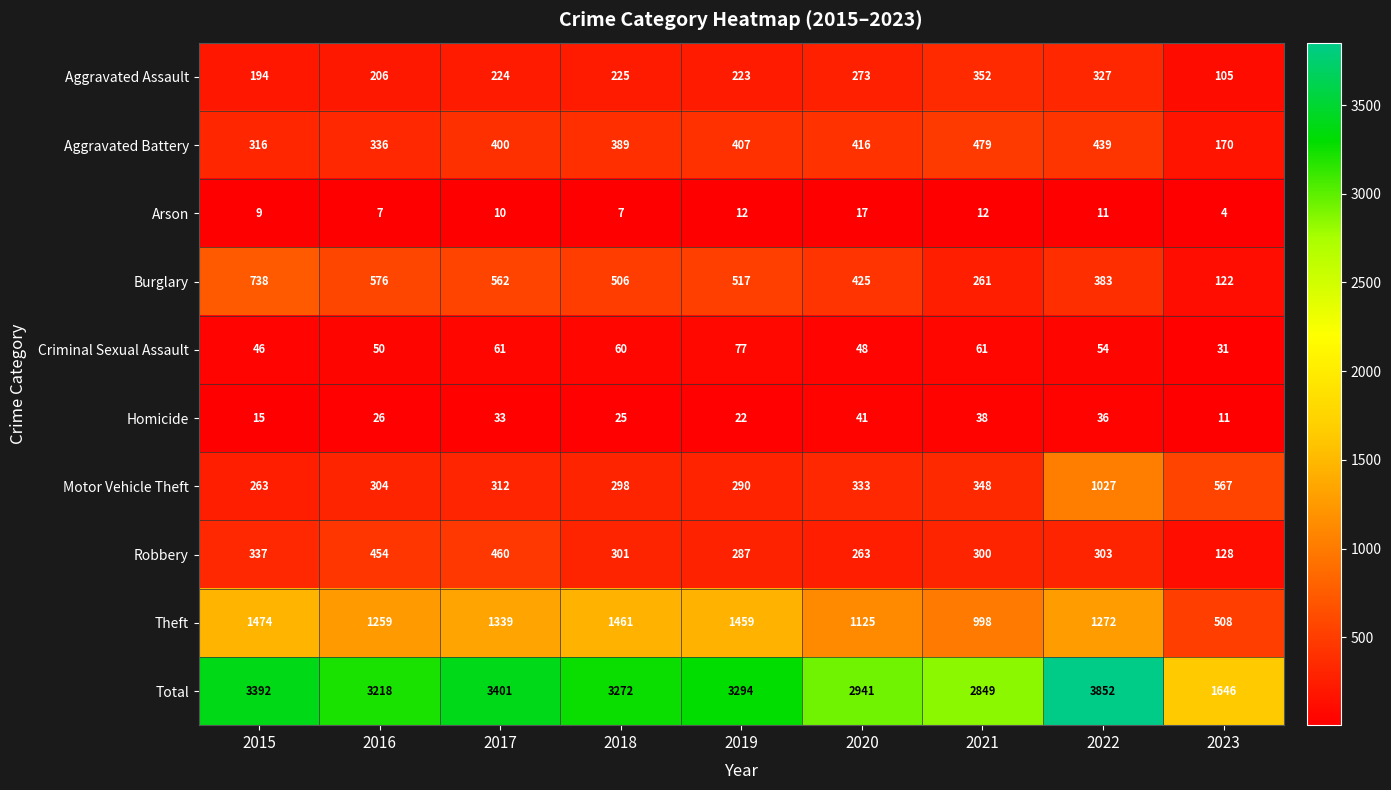

At which category is the sum across all series the highest?

2022